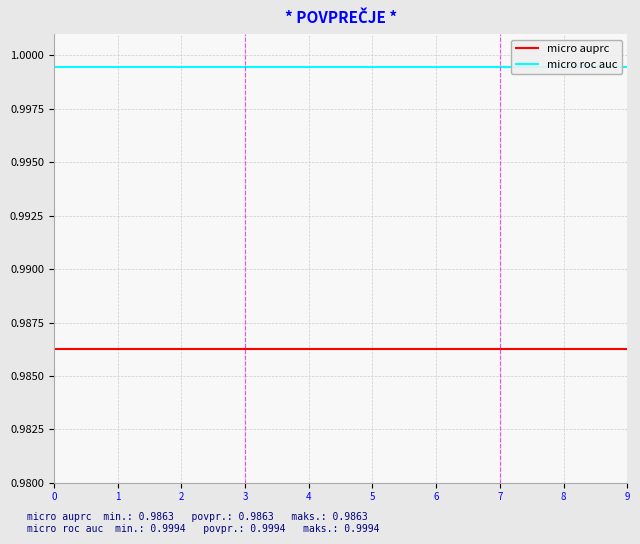

Is it true that micro auprc equals 1.6 at 5?

False